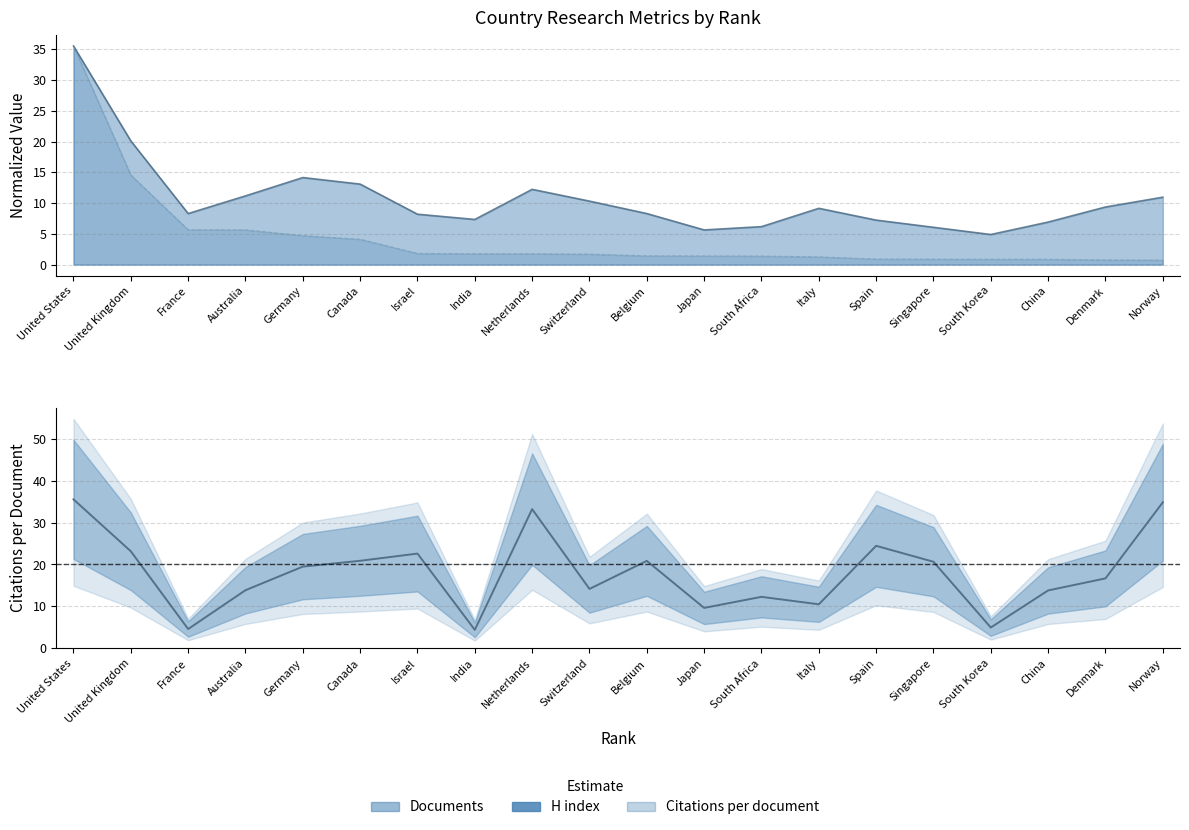

Rank the series by their average value, from highest to lowest.

Citations per document, H index, Documents